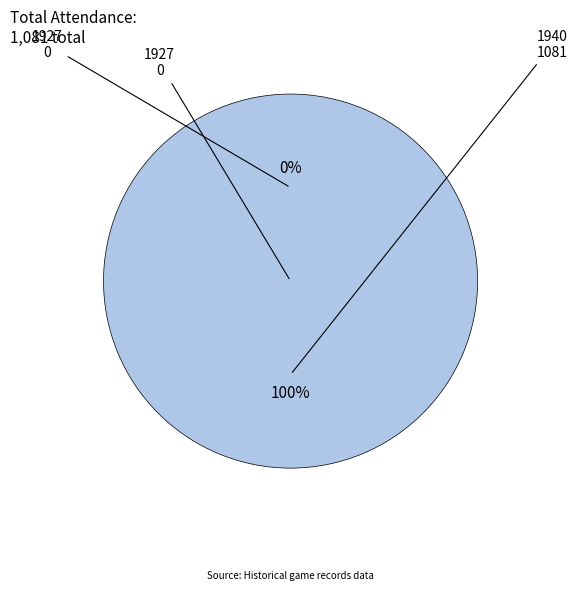

Combined, what portion of the pie is HOM194008050 and HOM192710050?

100.0%